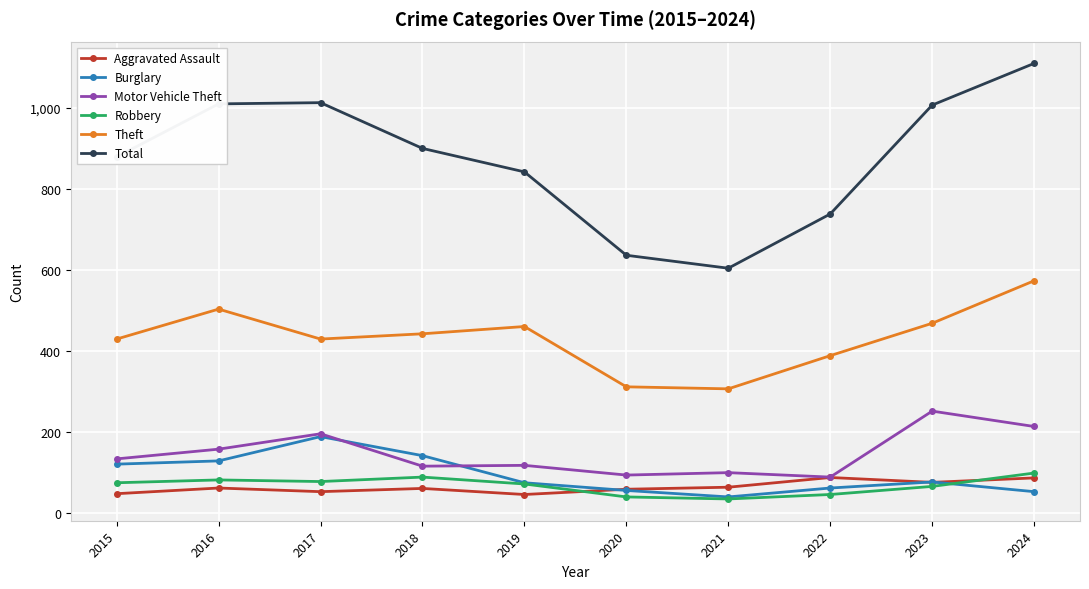

Is the value of Robbery at 2015 greater than the value of Motor Vehicle Theft at 2022?

No